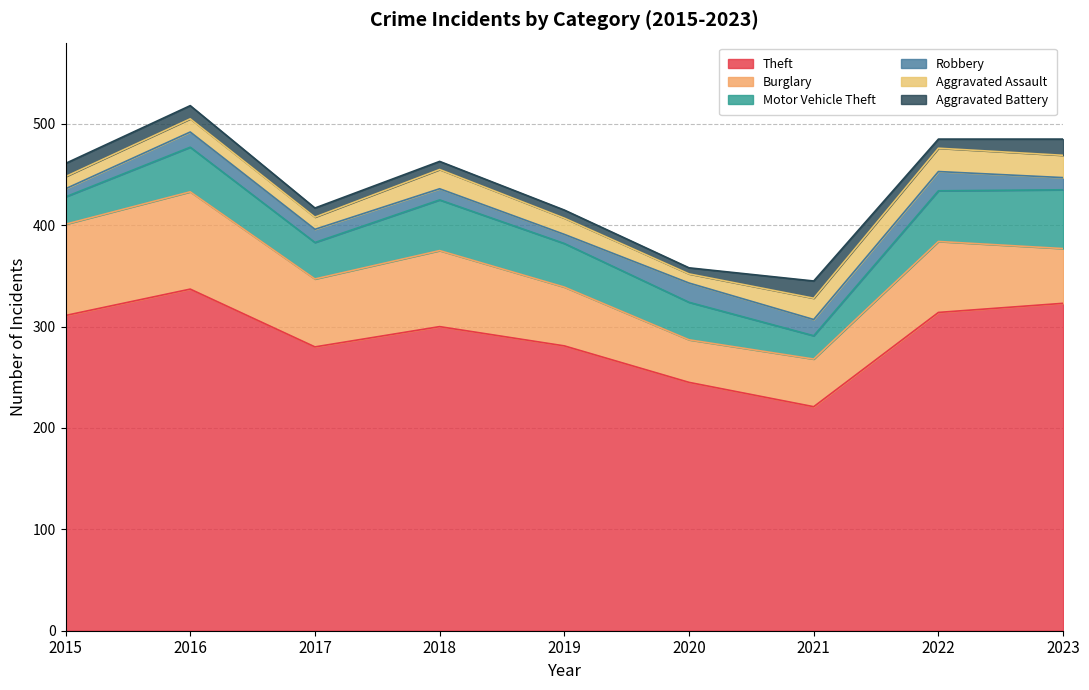

Where does the Theft series first go above 300?

2015